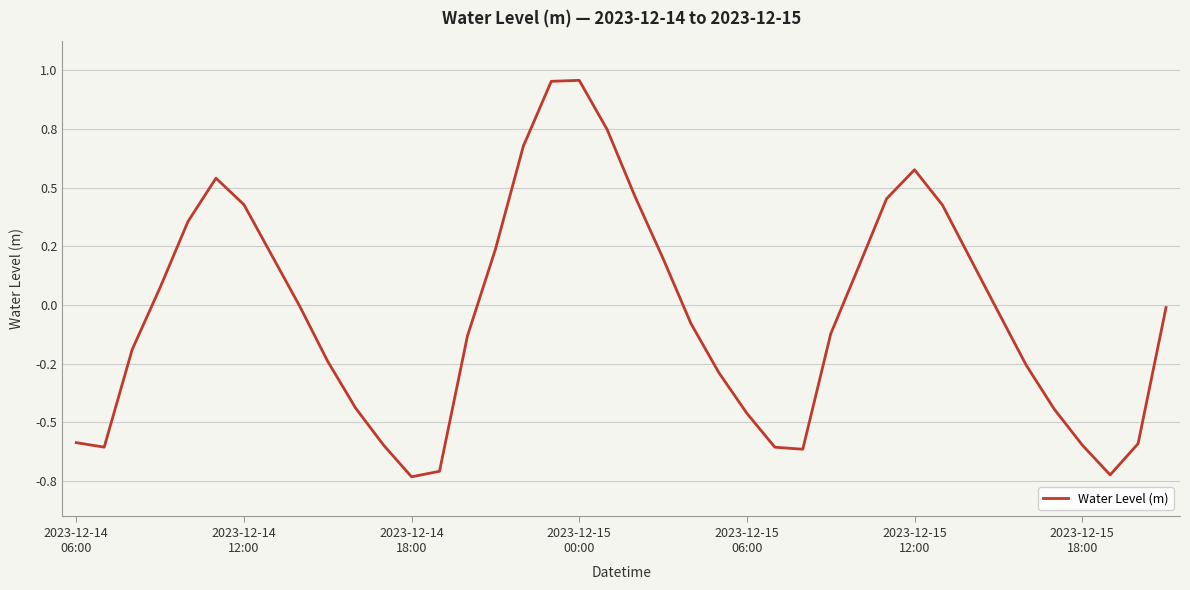

Is this an area chart (filled region under the line)?

No